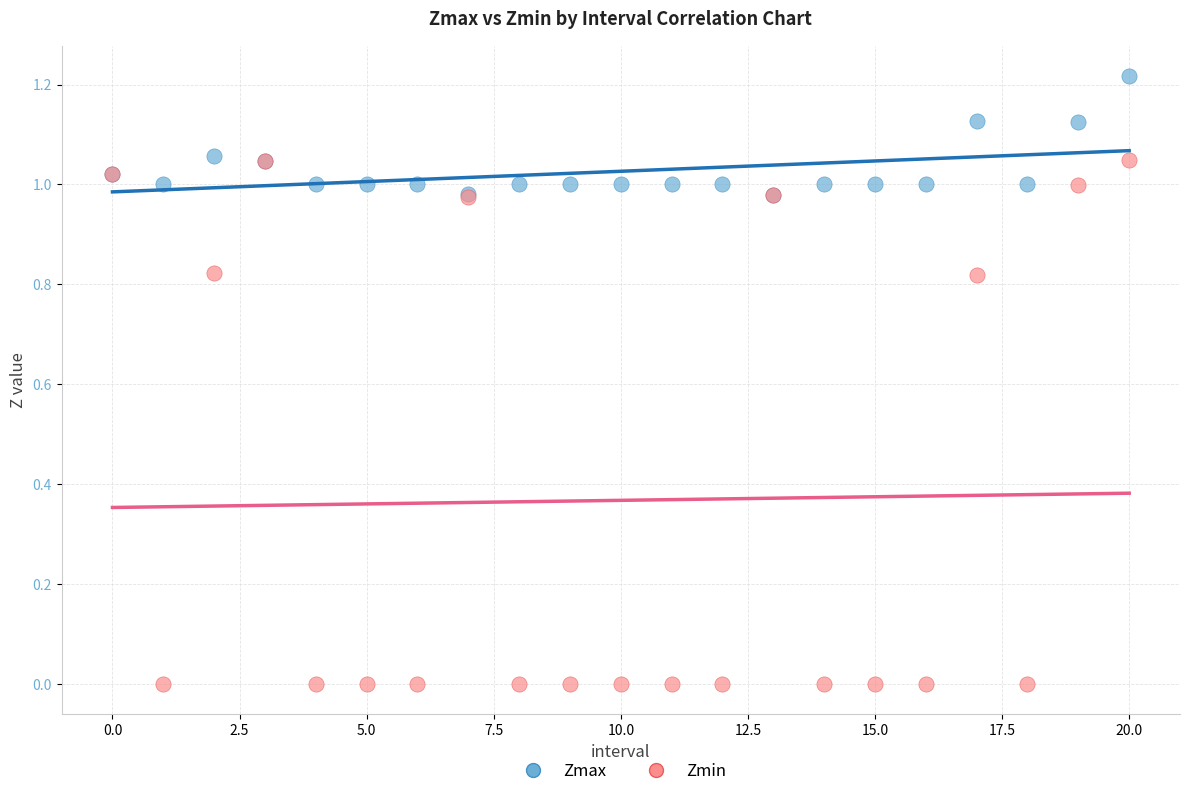

What are all the series names shown in the legend?

Zmax, Zmin